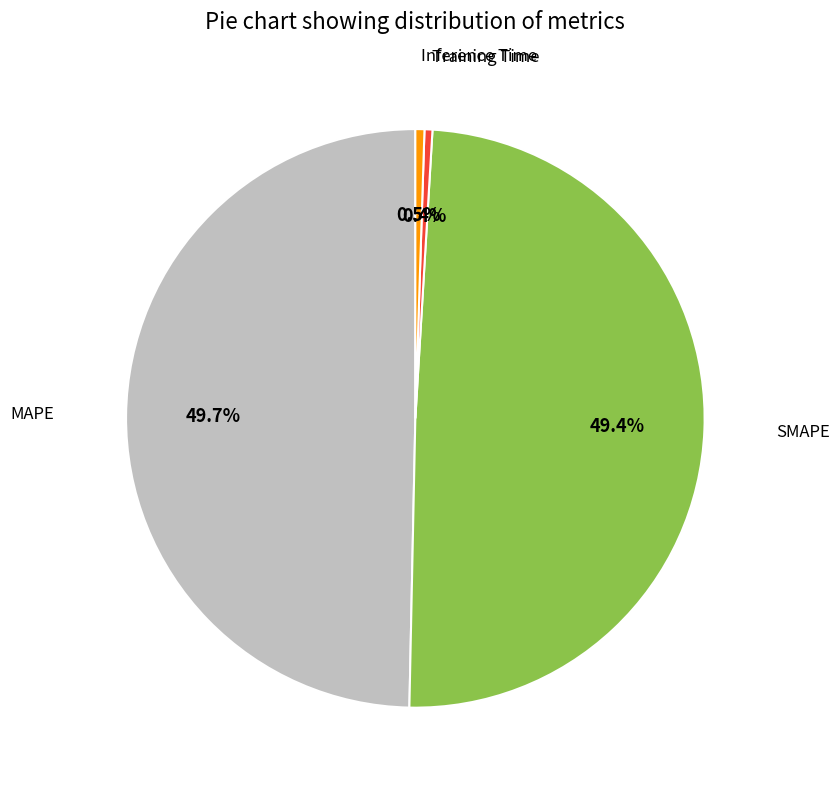

Is there any slice that represents more than half of the pie?

No